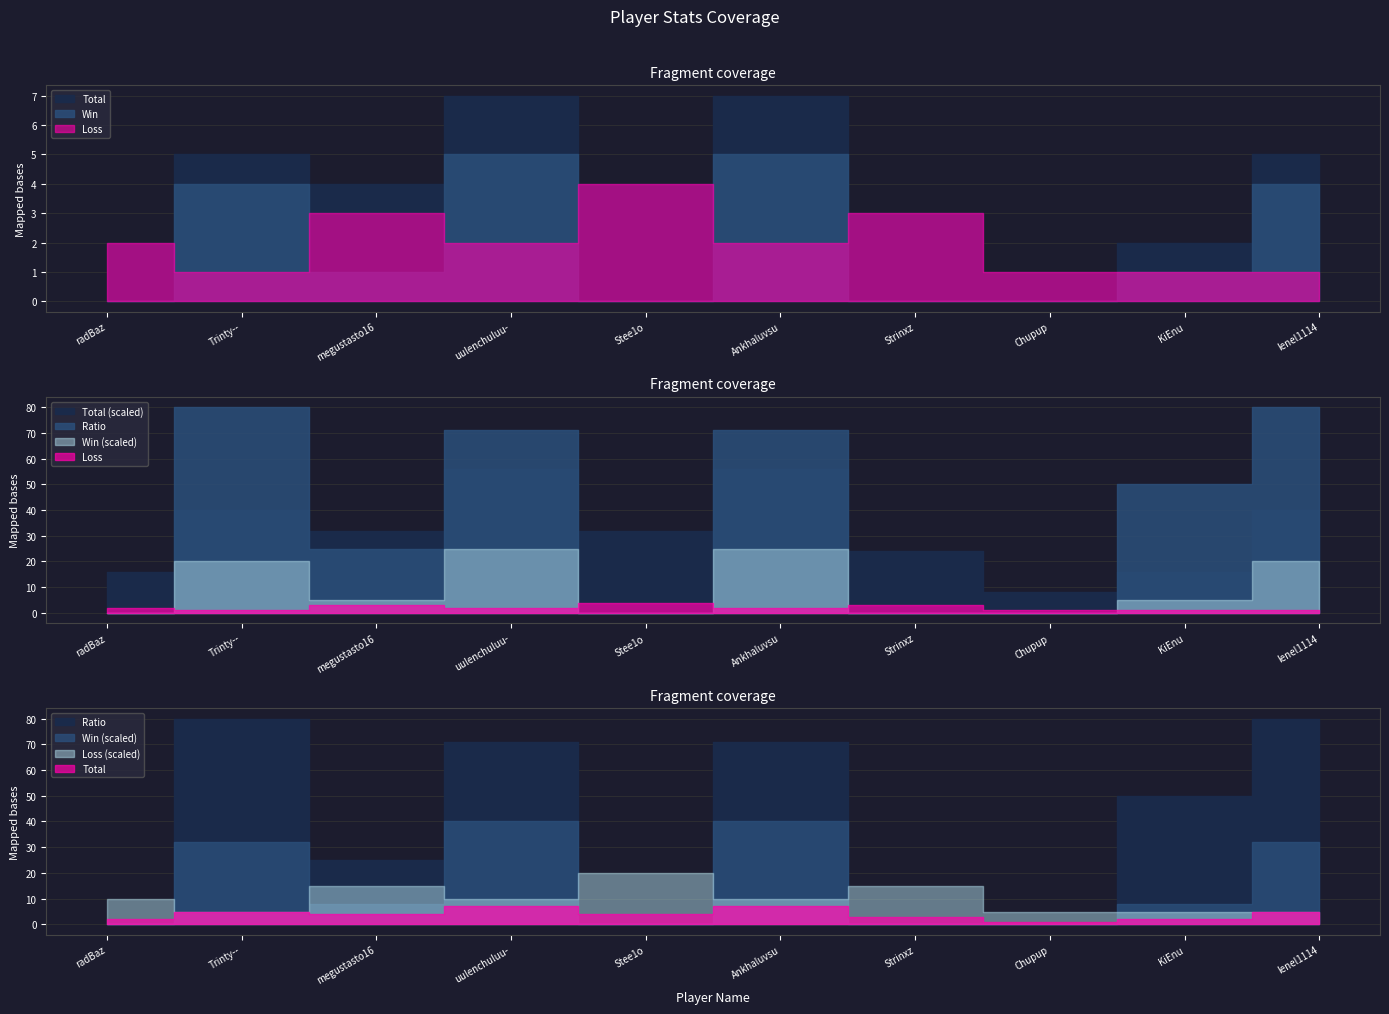

Reading left to right, list all the values displayed in this chart.

Total: 2	5	4	7	4	7	3	1	2	5
Win: 0	4	1	5	0	5	0	0	1	4
Loss: 2	1	3	2	4	2	3	1	1	1
Ratio: 0	80	25	71	0	71	0	0	50	80